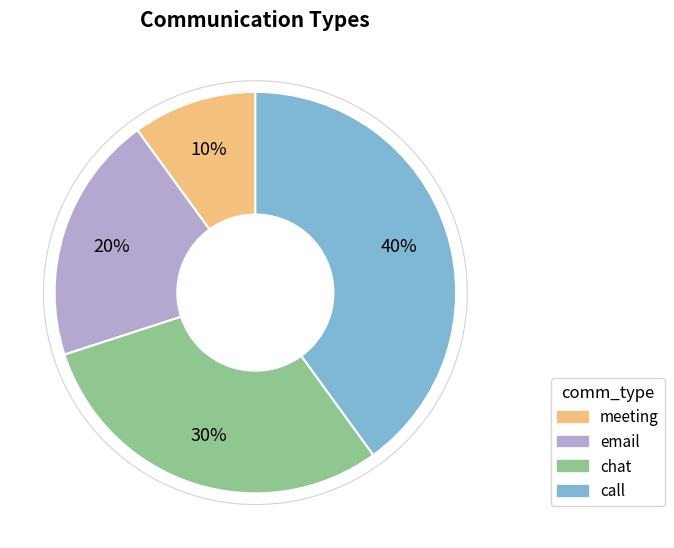

Count the number of slices in the pie.

4